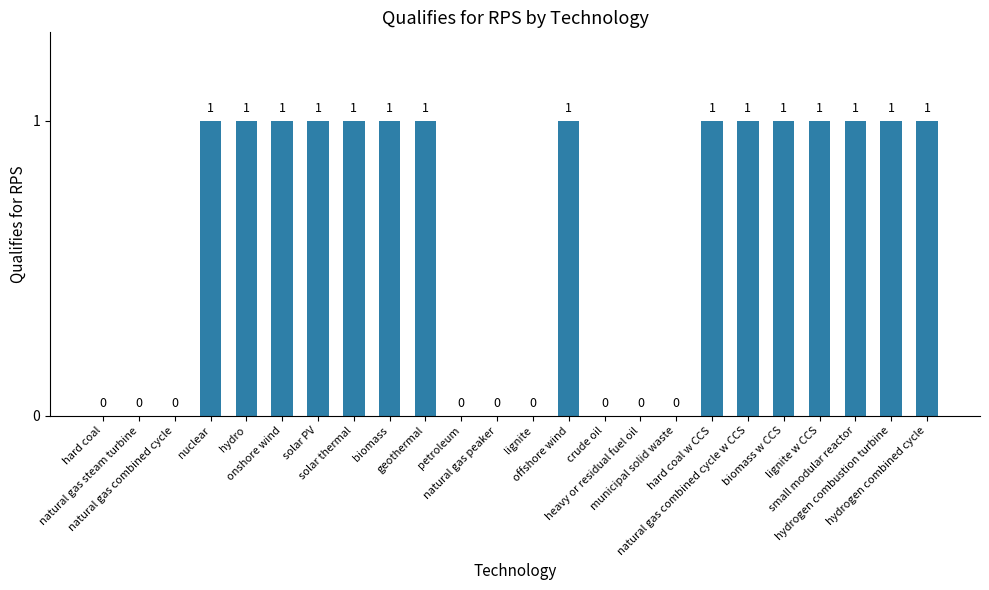

What is the average value?

1